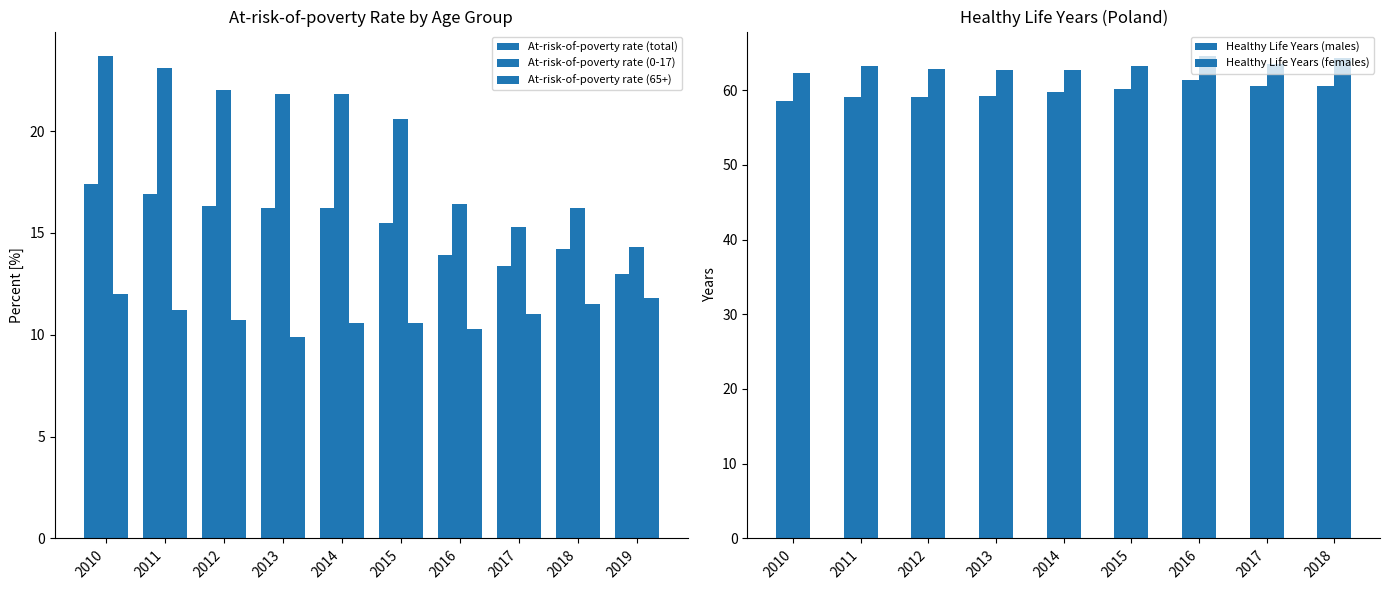

Is it true that At-risk-of-poverty rate (total) equals 24.5 at 2012?

False